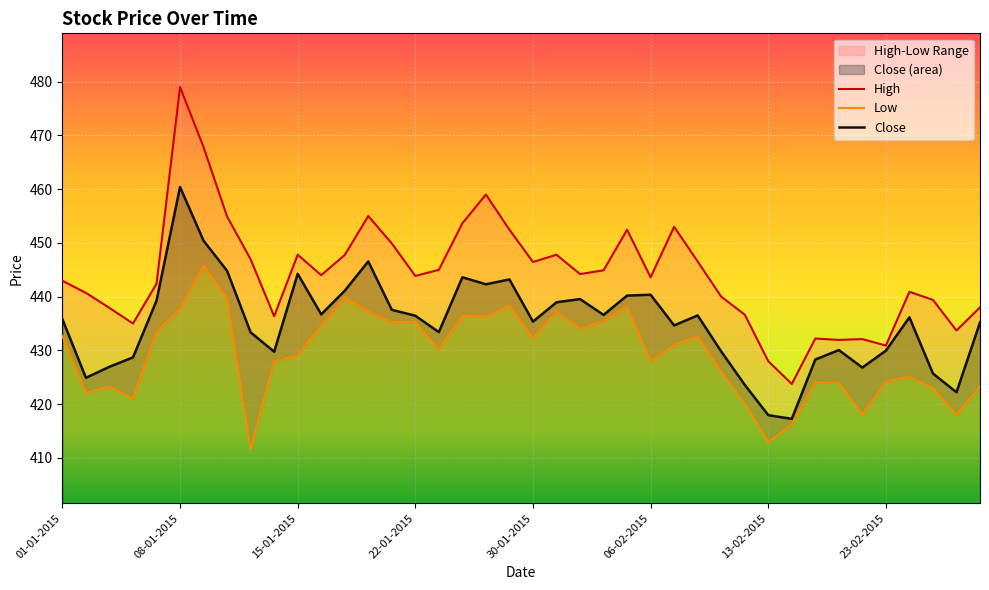

Reading left to right, extract all data points from this chart.

High: 442.9	440.7	437.9	435.0	442.4	479.0	467.8	454.9	446.9	436.4	447.8	444.0	447.8	455.0	449.9	443.9	445.0	453.6	459.0	452.4	446.4	447.8	444.2	444.9	452.4	443.6	453.0	446.6	440.0	436.6	428.0	423.8	432.2	431.9	432.1	430.9	440.9	439.4	433.7	438.0
Low: 432.7	422.1	423.2	421.0	433.4	437.7	445.8	439.6	411.6	428.0	429.0	434.6	439.9	437.2	435.2	435.2	430.1	436.4	436.2	438.3	432.2	437.2	434.0	435.4	438.2	428.0	431.0	432.6	426.0	420.1	412.9	416.2	424.0	423.9	418.0	424.1	425.1	423.0	418.0	423.2
Close: 435.8	424.9	426.9	428.7	439.2	460.4	450.4	444.8	433.4	429.8	444.2	436.7	441.1	446.6	437.6	436.4	433.4	443.6	442.3	443.2	435.4	438.9	439.6	436.6	440.2	440.4	434.6	436.5	429.8	423.6	417.9	417.2	428.3	430.1	426.8	429.9	436.1	425.7	422.2	435.2